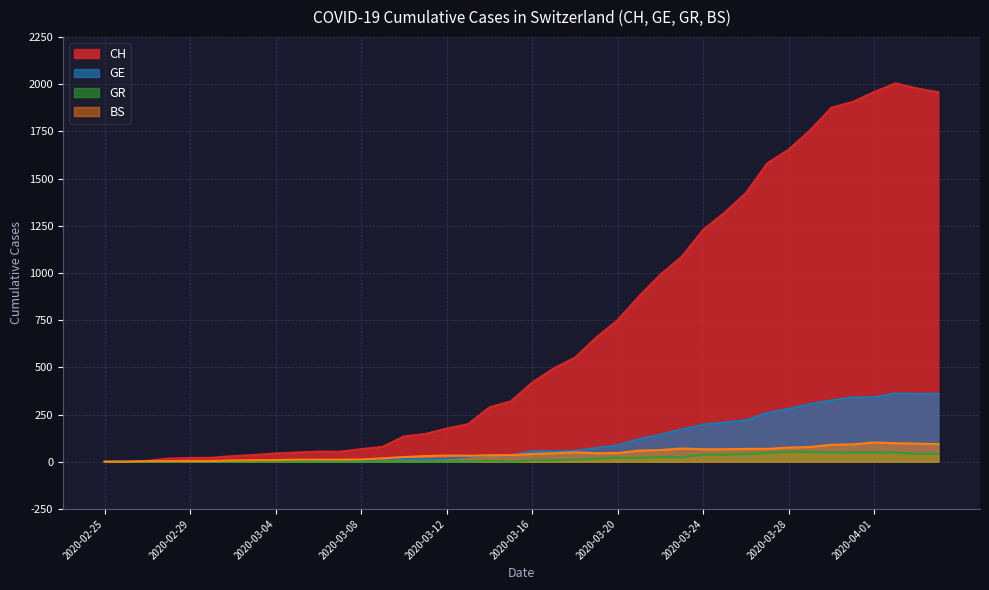

Reading left to right, list all the values displayed in this chart.

CH: 0	1	5	17	20	21	30	36	44	49	54	53	67	79	134	147	176	199	288	320	419	494	551	658	750	876	991	1086	1228	1319	1423	1581	1653	1755	1875	1906	1958	2004	1977	1957
GE: 0	1	1	2	3	3	3	4	4	5	7	7	9	14	14	14	17	26	35	34	56	56	58	73	87	120	143	171	197	208	220	259	280	306	325	341	342	362	359	360
GR: 0	0	0	0	0	0	0	0	0	0	0	0	0	0	0	0	0	0	5	0	8	8	11	16	21	21	24	24	38	37	41	47	52	52	49	48	48	49	41	42
BS: 0	0	3	3	4	4	7	8	9	11	11	11	12	18	25	30	33	32	34	35	41	45	50	45	46	59	62	70	66	66	68	68	75	78	90	92	102	98	96	93